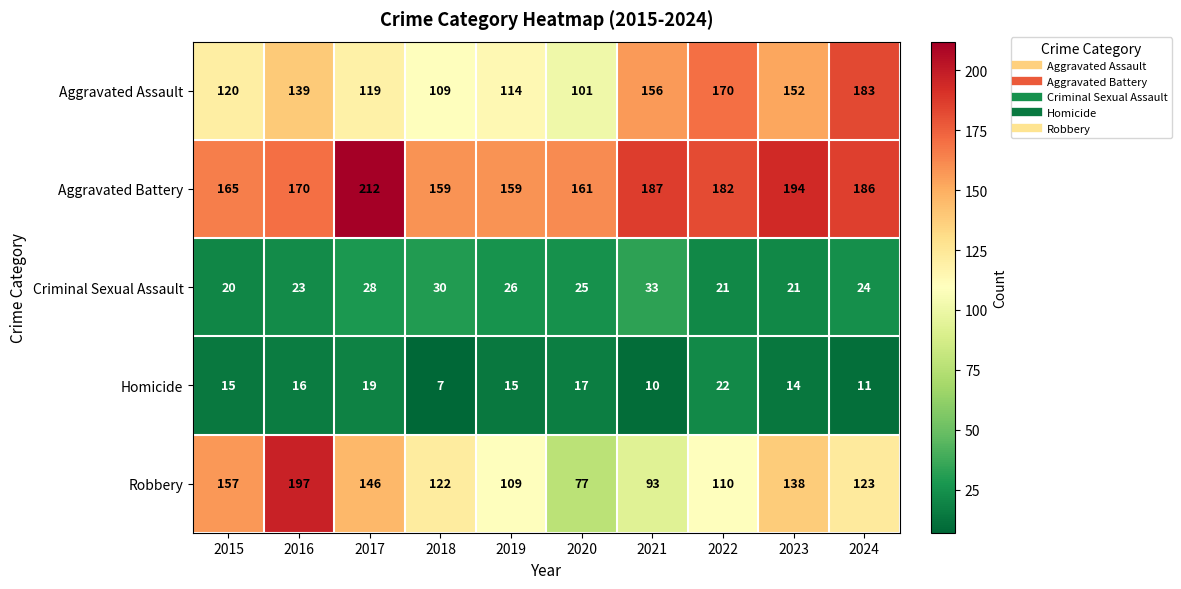

What is the minimum value shown in the chart?

7